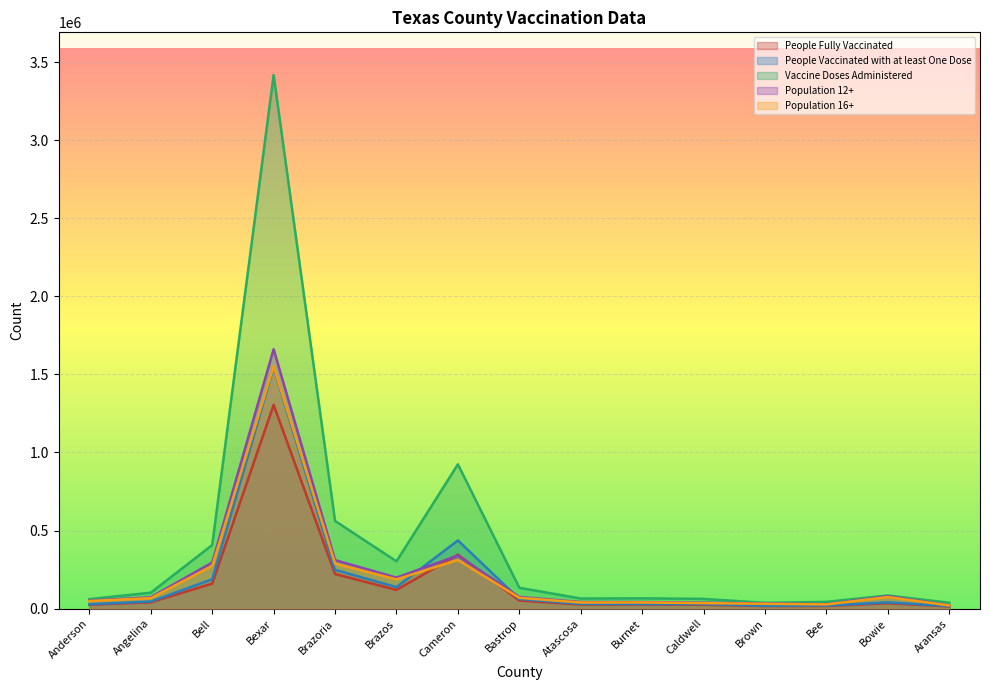

At how many categories does at least one series exceed 19978?

15